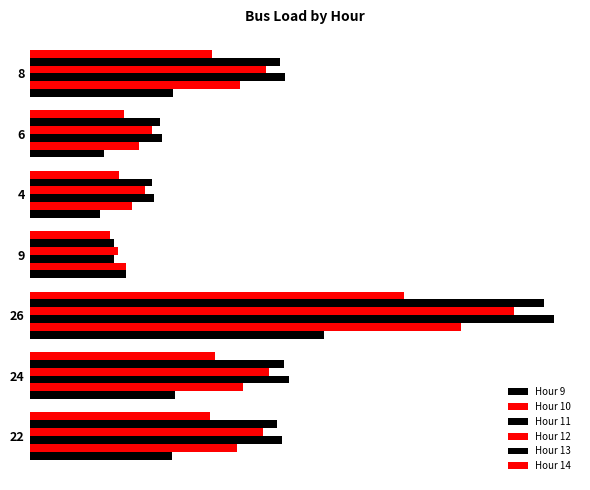

At how many categories does at least one series exceed 2?

1